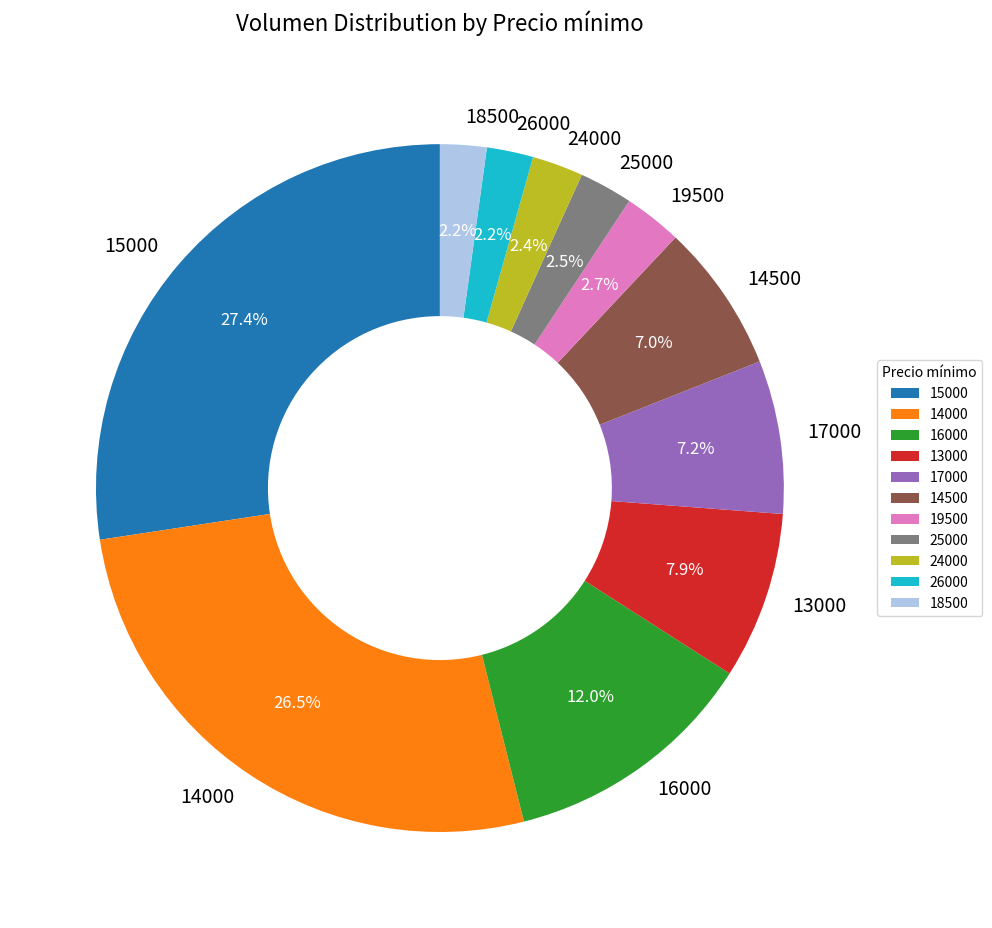

Which category has the biggest portion of the pie?

15000